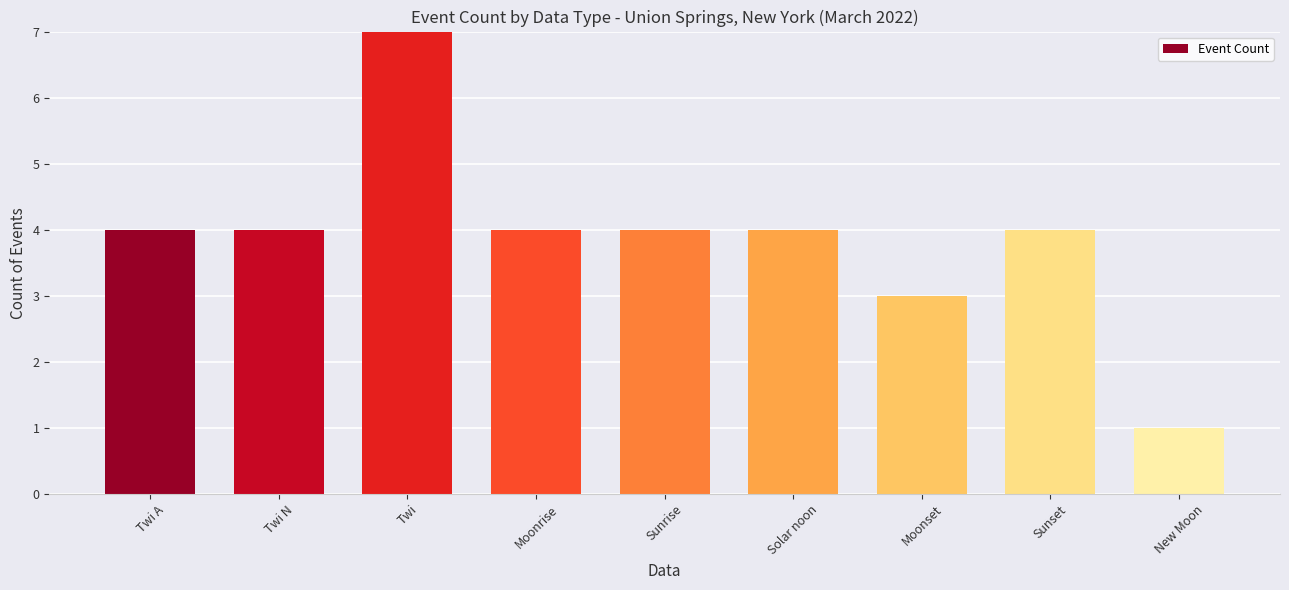

Rank the categories by value from lowest to highest.

New Moon, Moonset, Twi A, Twi N, Moonrise, Sunrise, Solar noon, Sunset, Twi